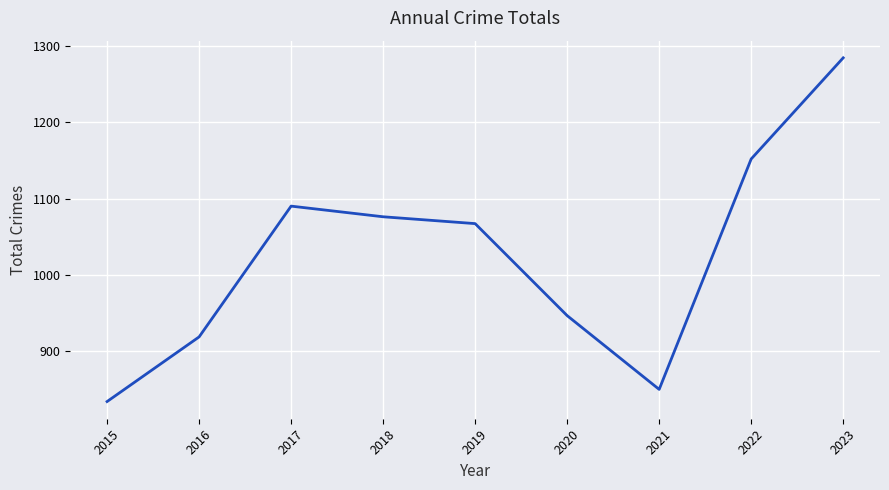

Reading right to left, list all the values displayed in this chart.

1285	1152	849	946	1067	1076	1090	918	833